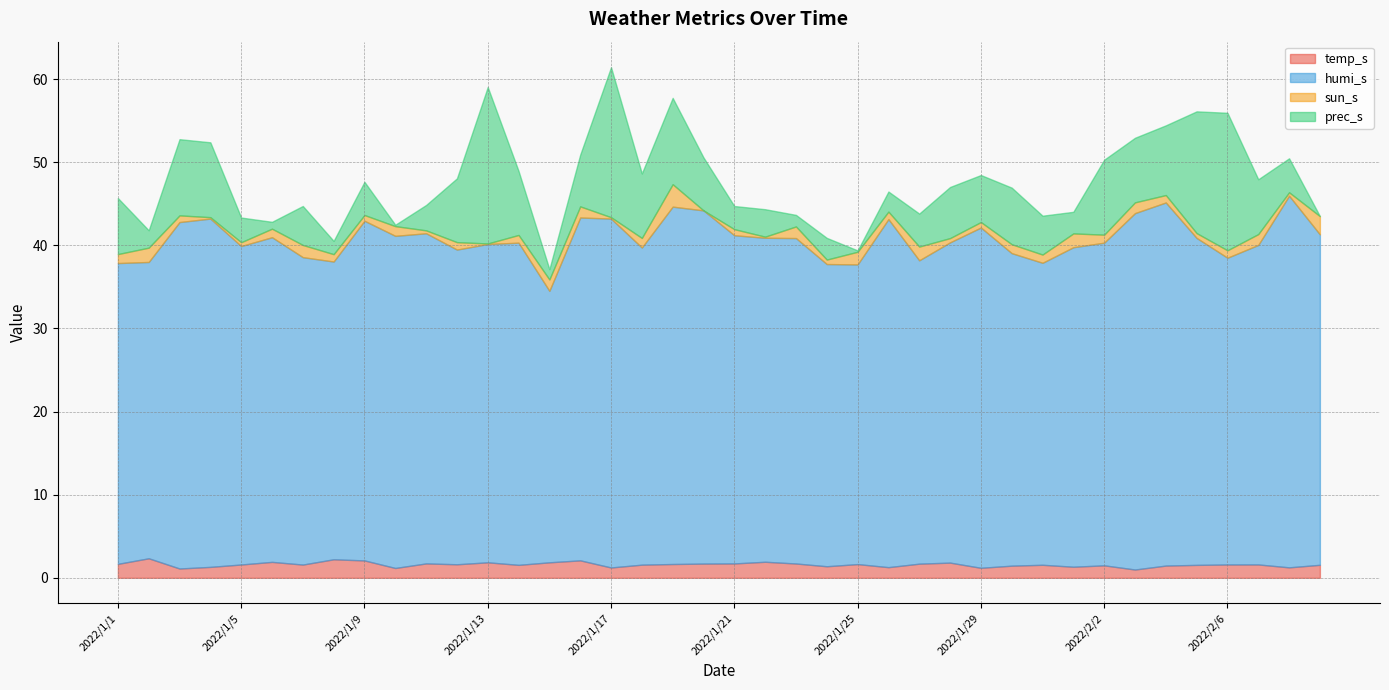

What is the label of the 19th point from the right?

2022/1/22